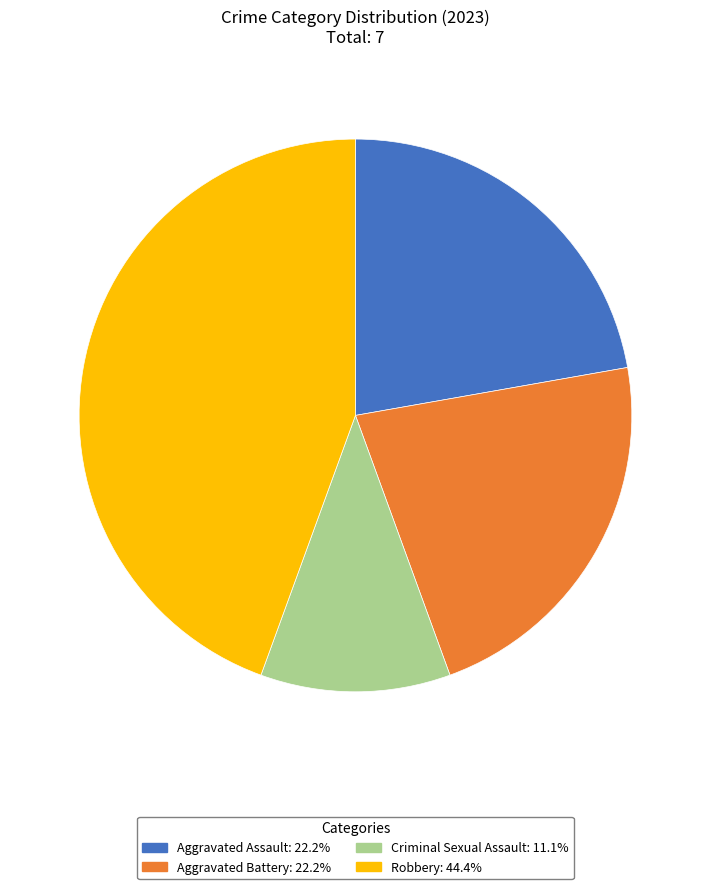

Which slice is the largest?

Robbery